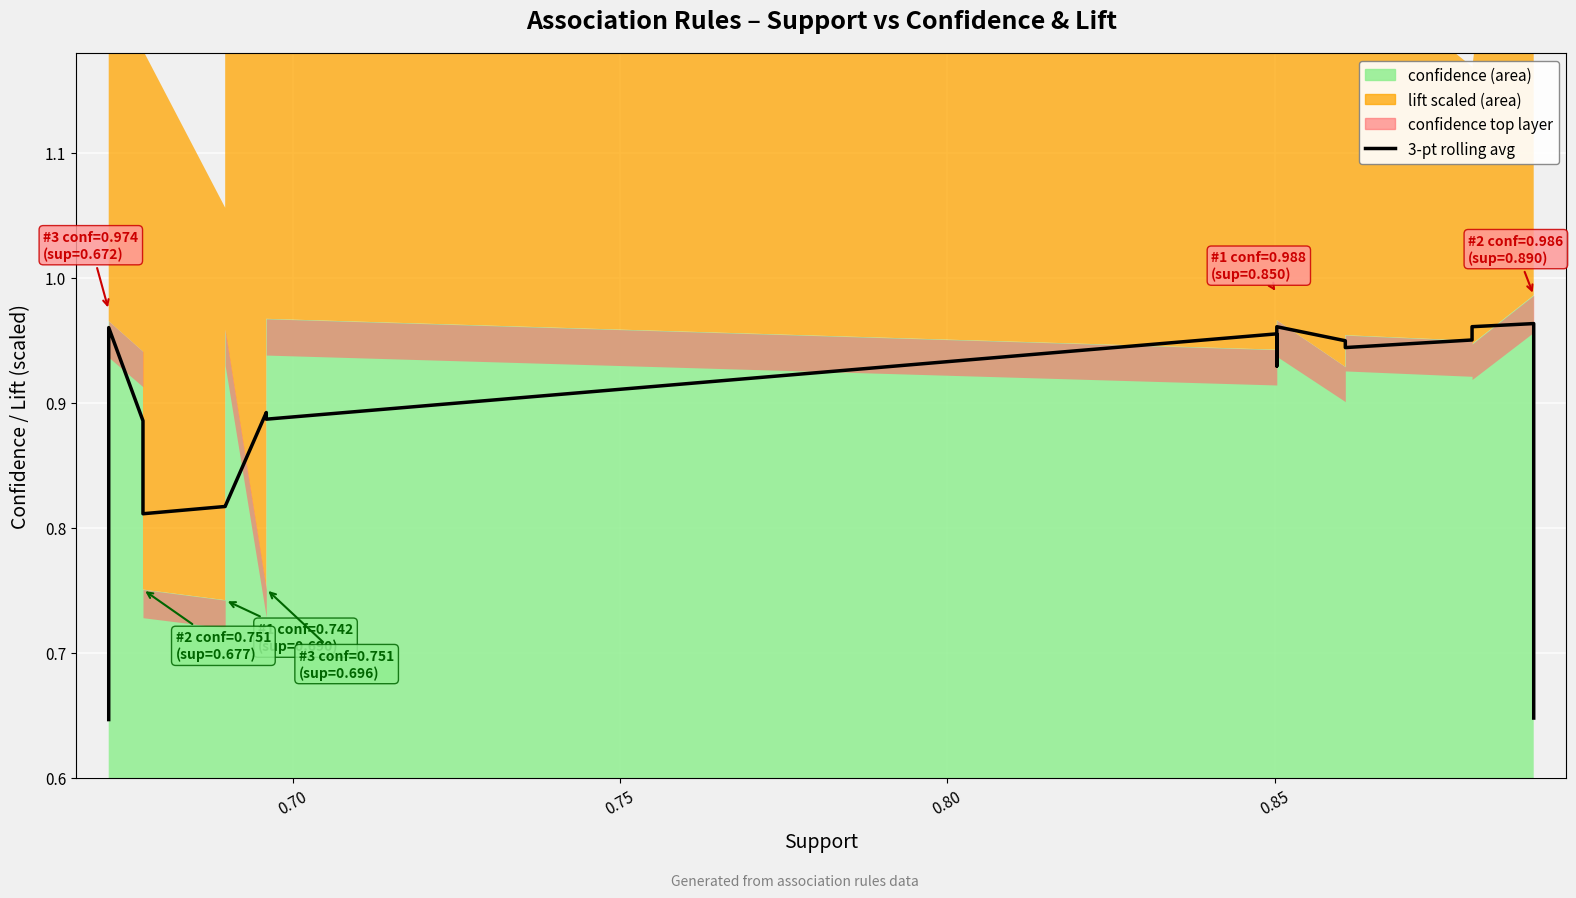

Reading left to right, transcribe all the data shown in this chart.

0.6	1.0	0.9	0.8	0.8	0.8	0.9	0.9	1.0	0.9	0.9	0.9	1.0	1.0	0.9	0.9	1.0	1.0	1.0	0.6